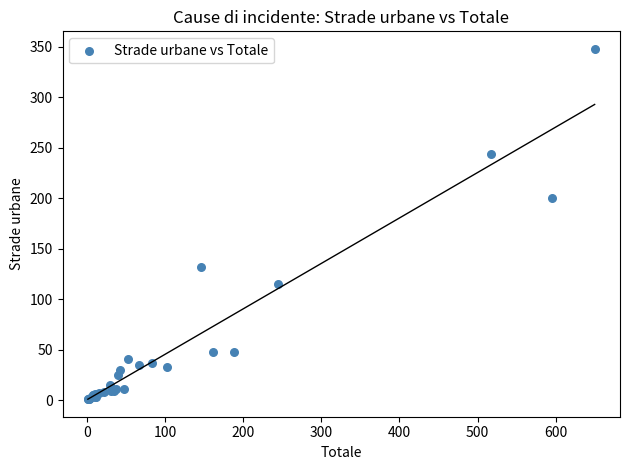

What Y value in the scatter plot is closest to 174?

200